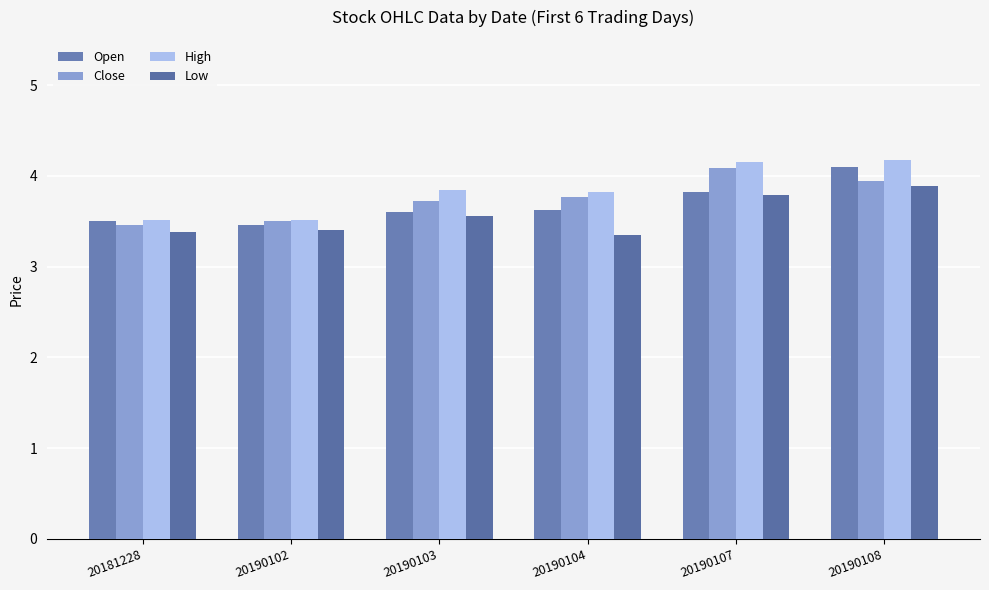

Count the number of categories in the chart.

6